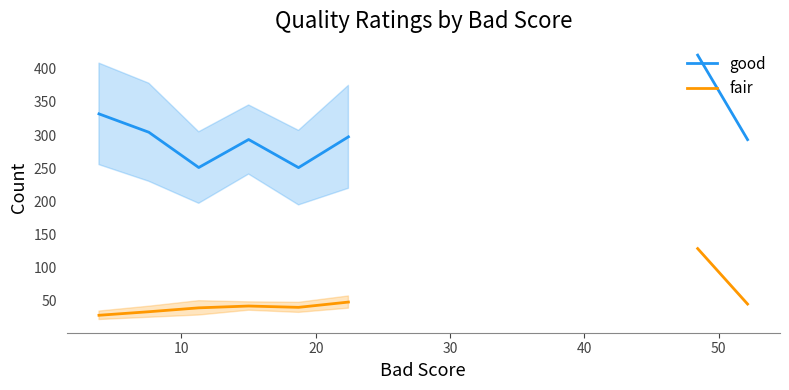

What is the total value across all series at 10?

336.5